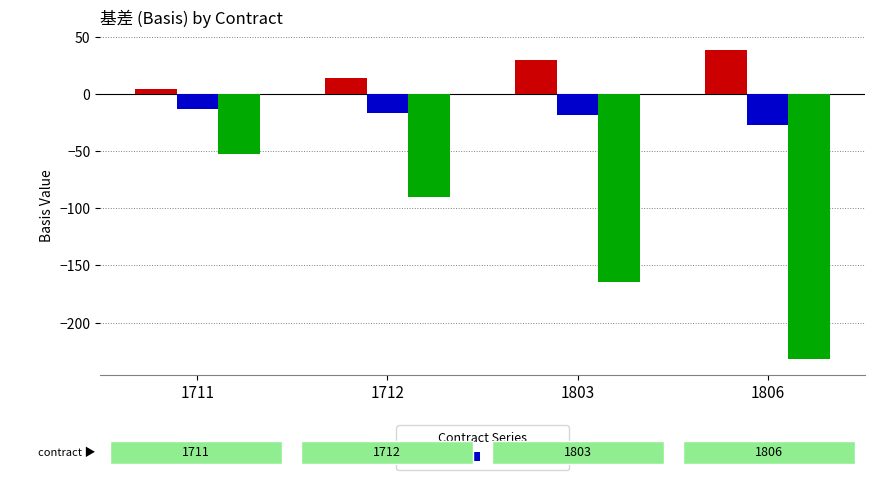

Reading left to right, what are all the values shown in this chart?

IH: 4.1	13.5	29.3	38.1
IF: -12.9	-16.7	-18.5	-27.3
IC: -52.6	-90.2	-164.4	-232.2